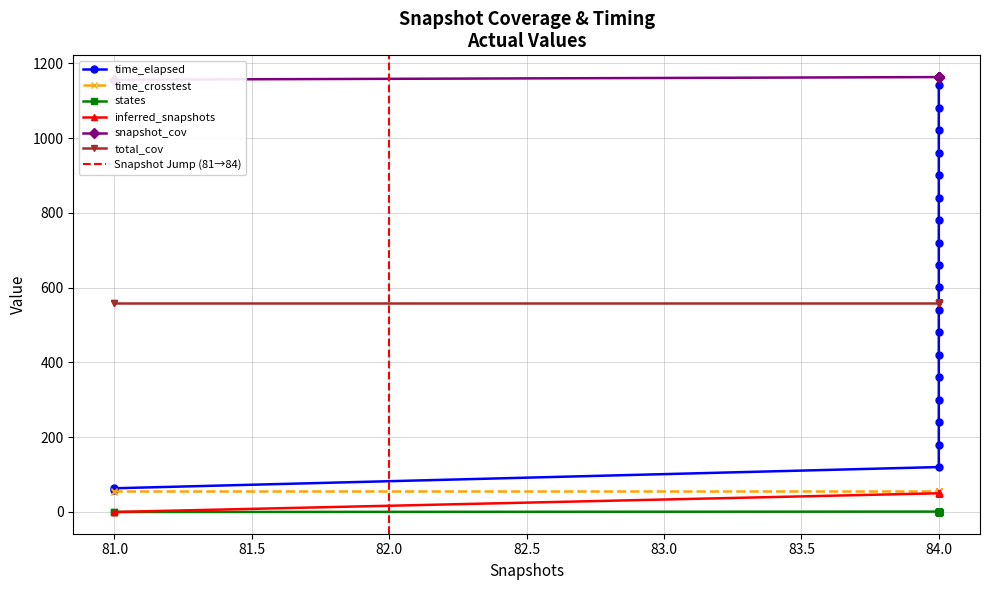

Does the chart display data point markers on the line(s)?

Yes